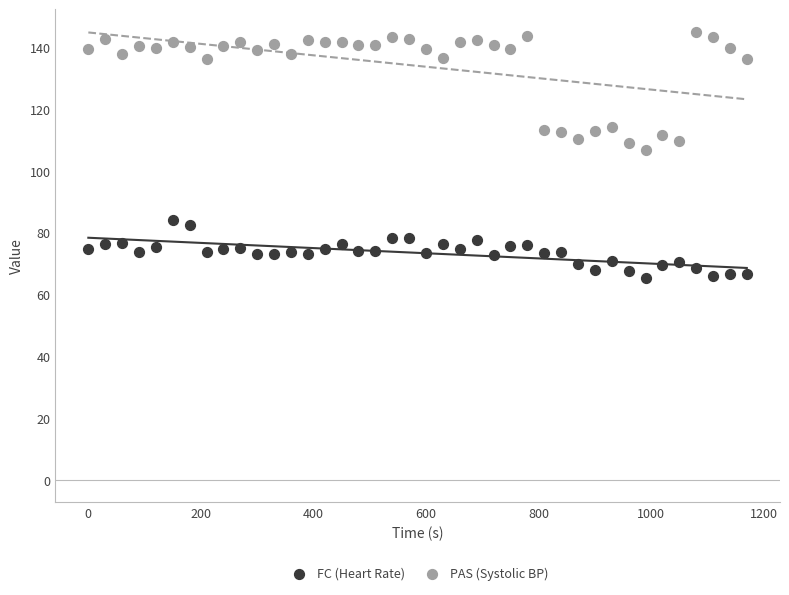

Which series has the largest Y range (max minus min)?

PAS (Systolic BP)